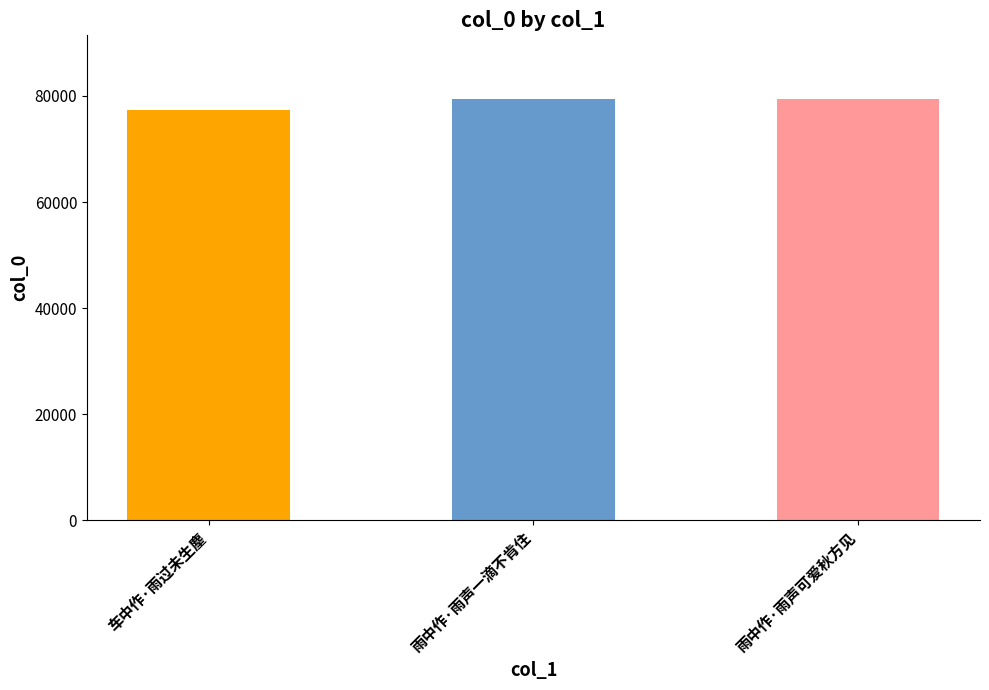

What is the smallest value displayed?

77308